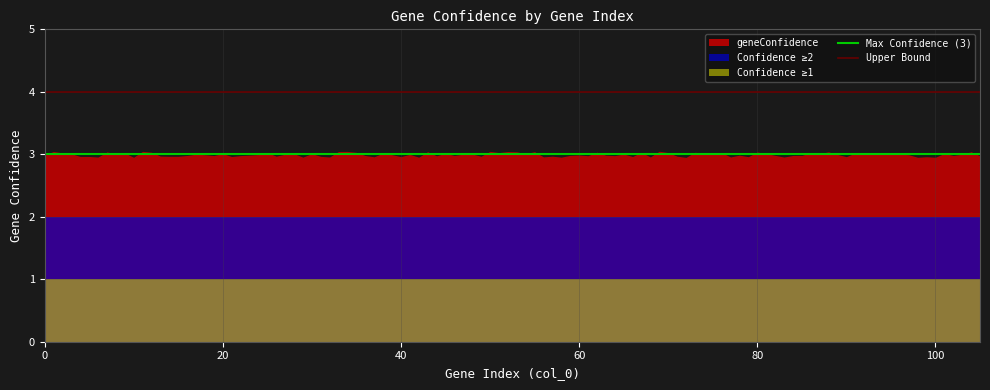

What is the smallest value displayed?

1.0